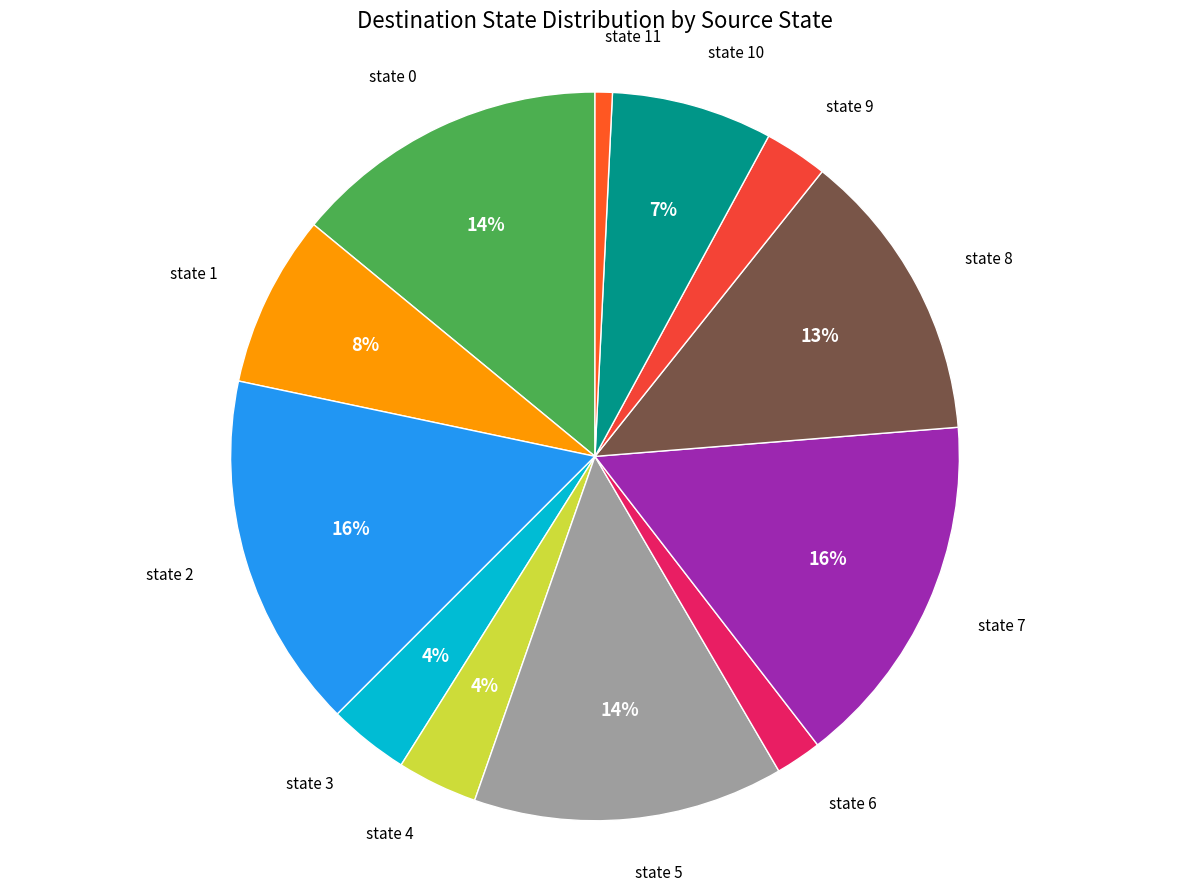

What is the smallest slice in the pie chart?

state 11